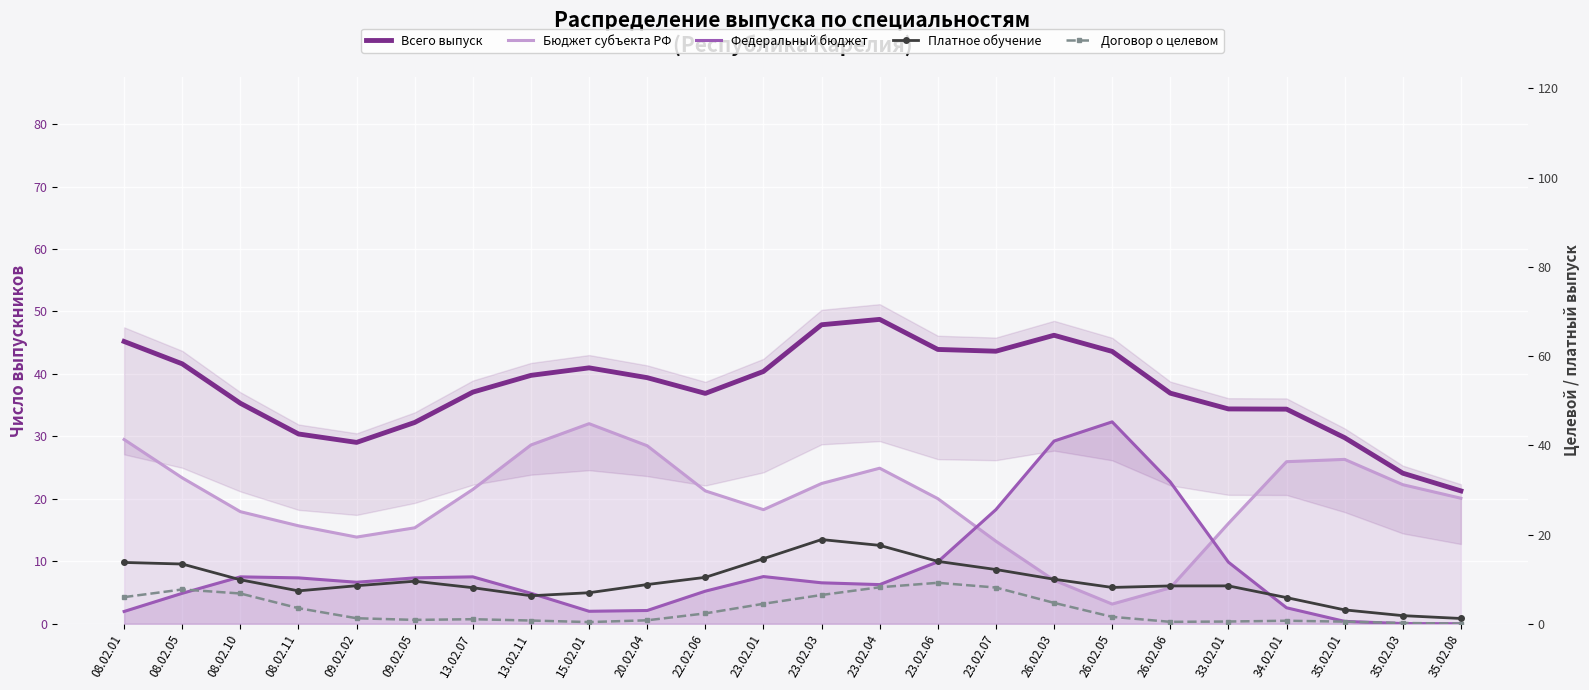

What is the difference between the second highest and second lowest values in the Всего выпуск series?

23.8